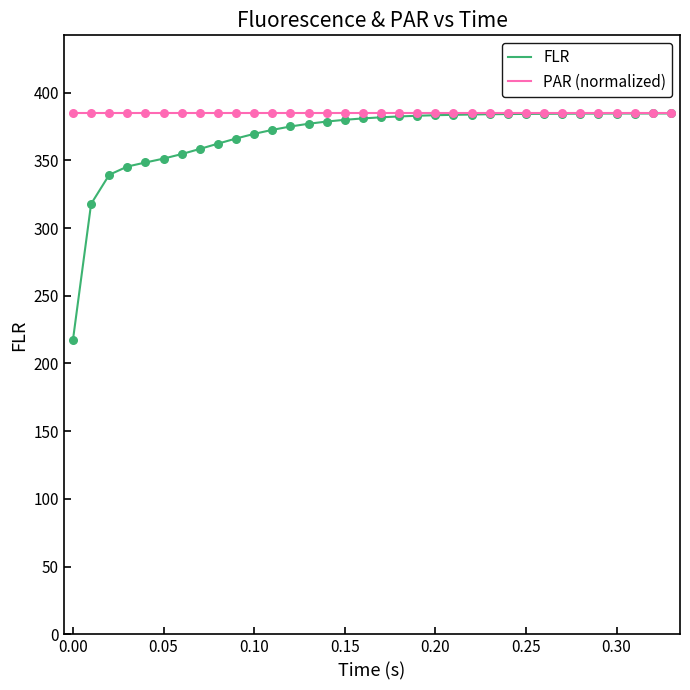

What is the smallest value displayed?

217.5